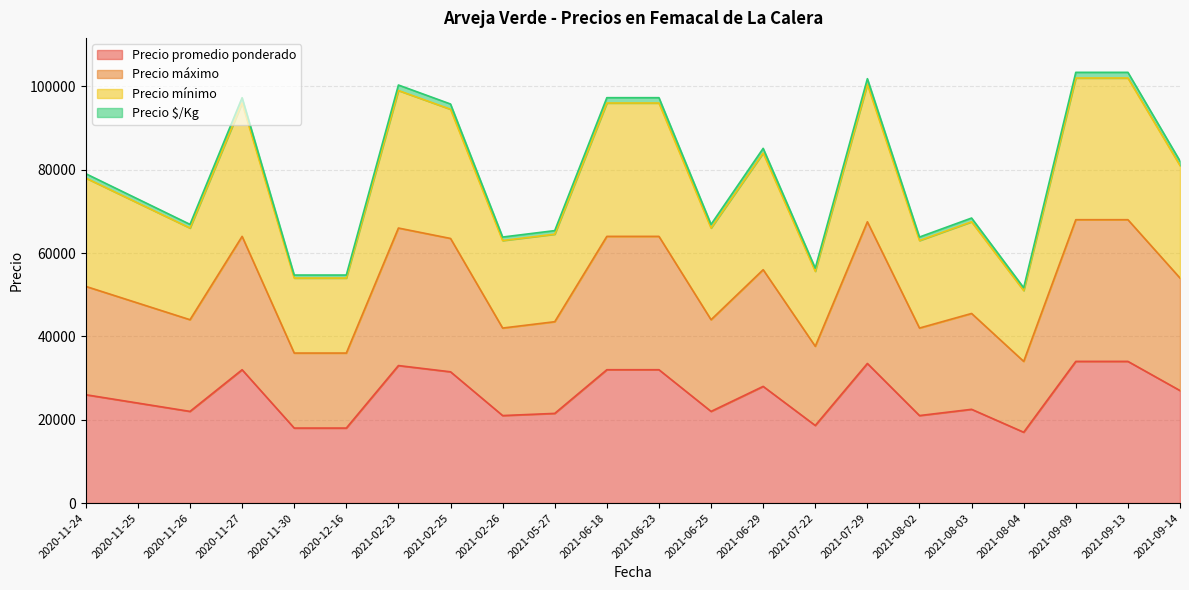

Where is the first local minimum for Precio $/Kg?

2020-11-26